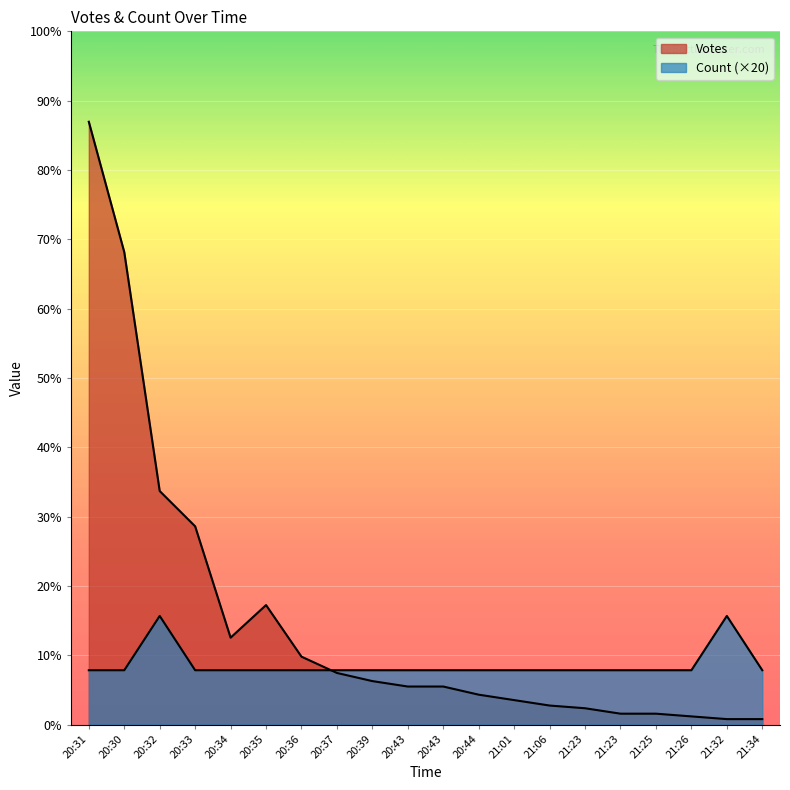

Which series has the largest total across all categories?

Votes